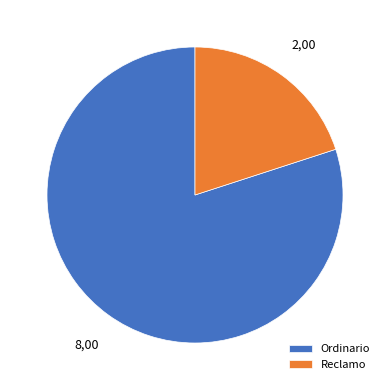

The Ordinario slice represents 80% of the pie. True or false?

True